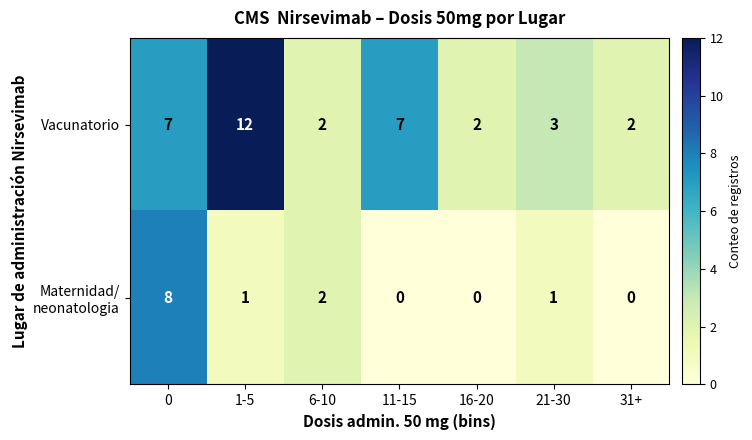

How many series are shown in this chart?

2